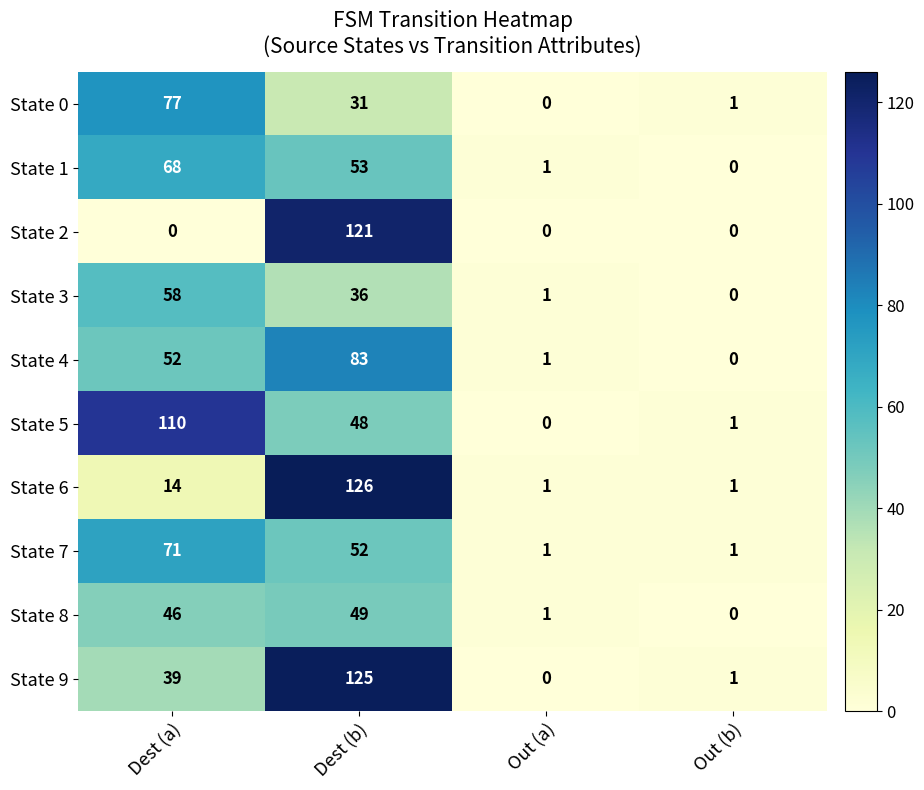

What is the spread (max minus min) of values at Dest (b)?

95